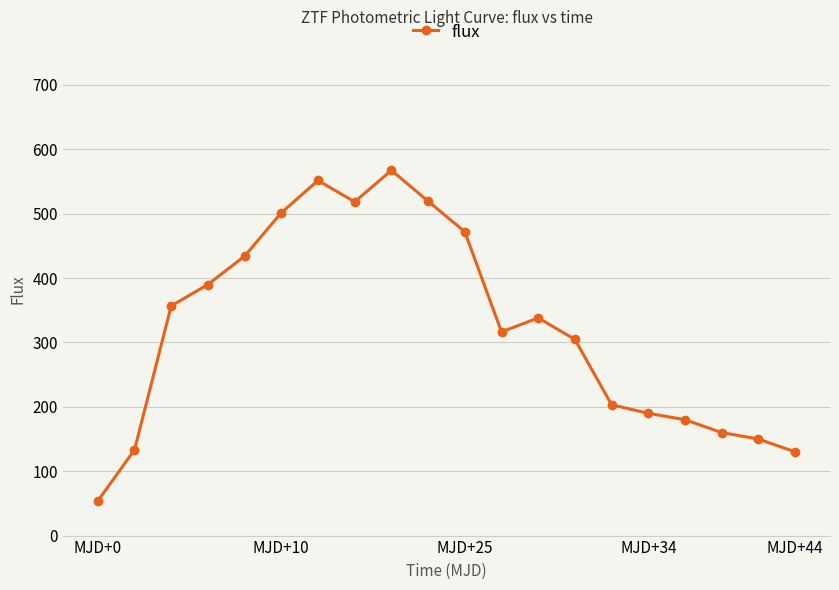

What is the maximum value shown in the chart?

567.5